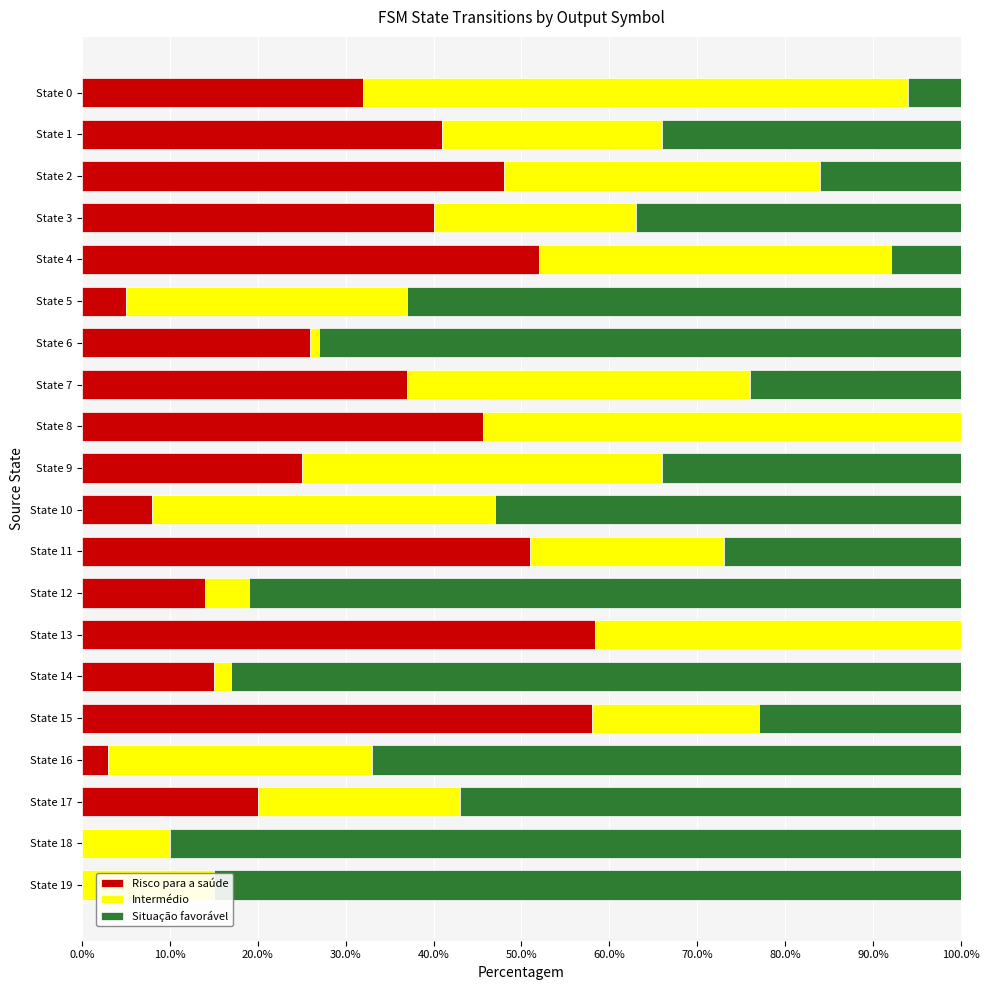

The Risco para a saúde series shows -36.3 at State 19. True or false?

False